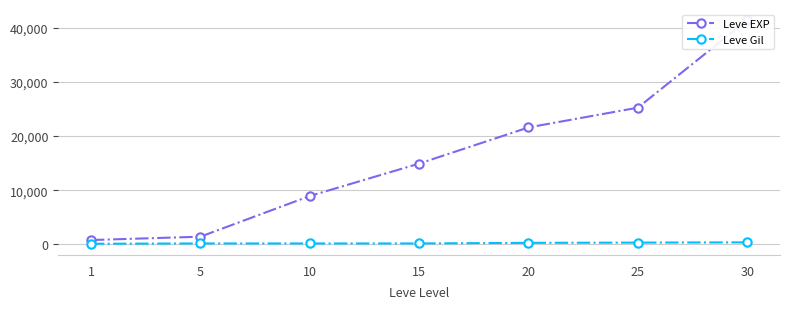

True or false: Leve EXP and Leve Gil cross at least once.

False